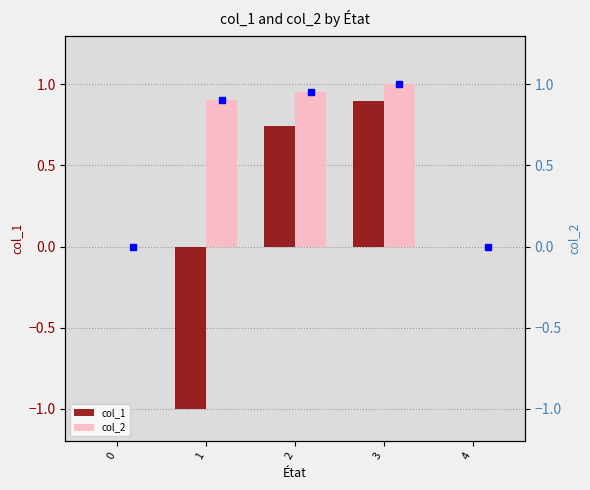

How many values in the col_2 series exceed 0?

3